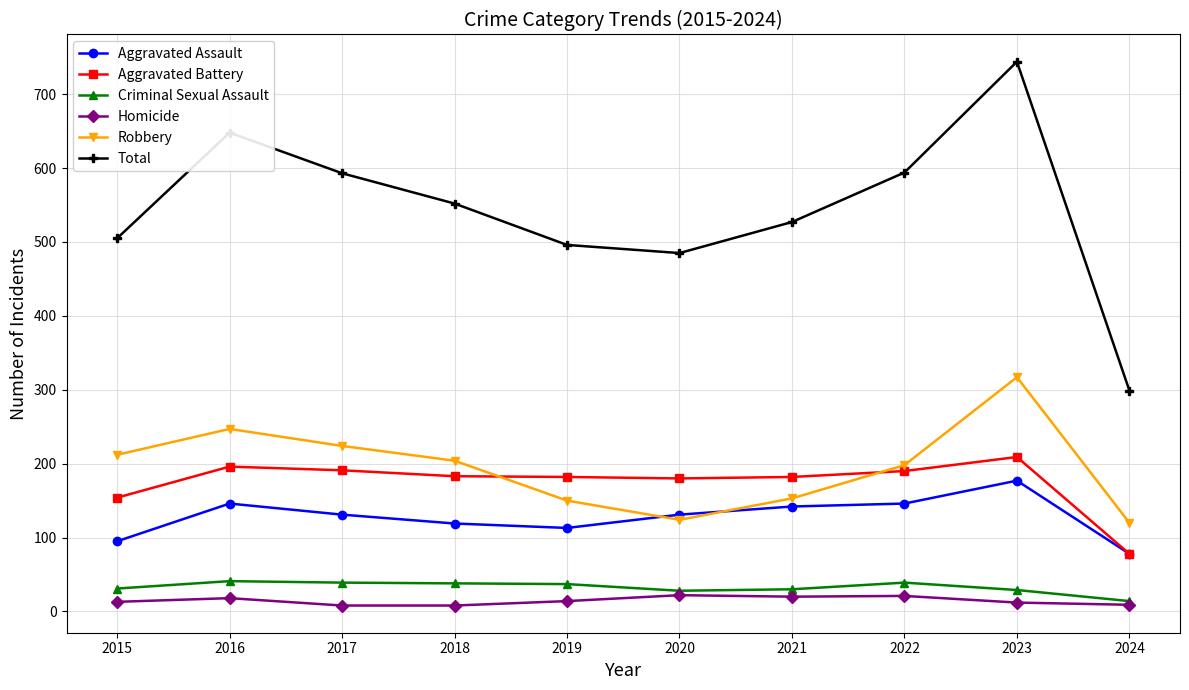

What is the value of the Aggravated Assault point at the 10th from the left?

78